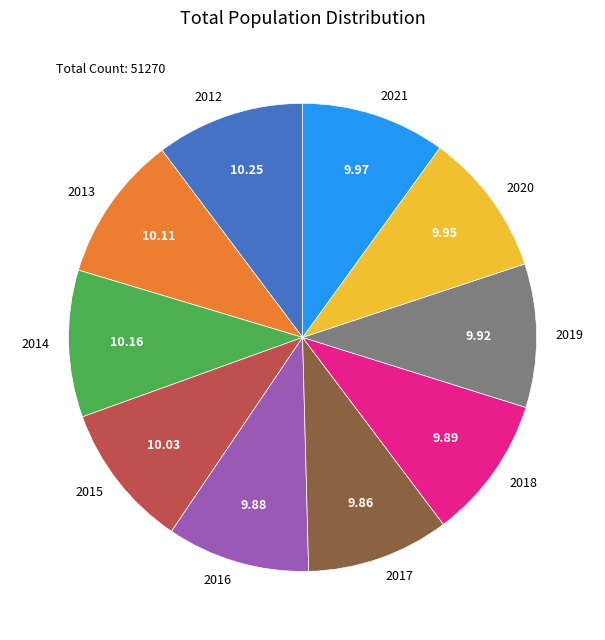

Is 2014 the majority of the pie?

No